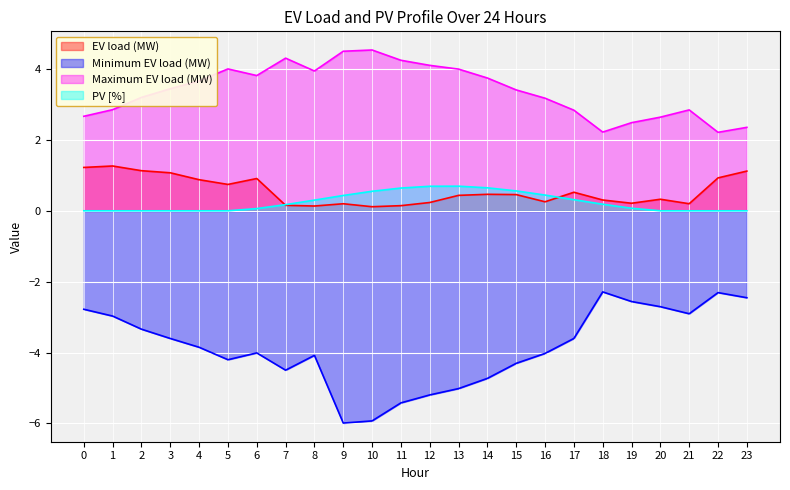

At how many categories does at least one series exceed -2?

24